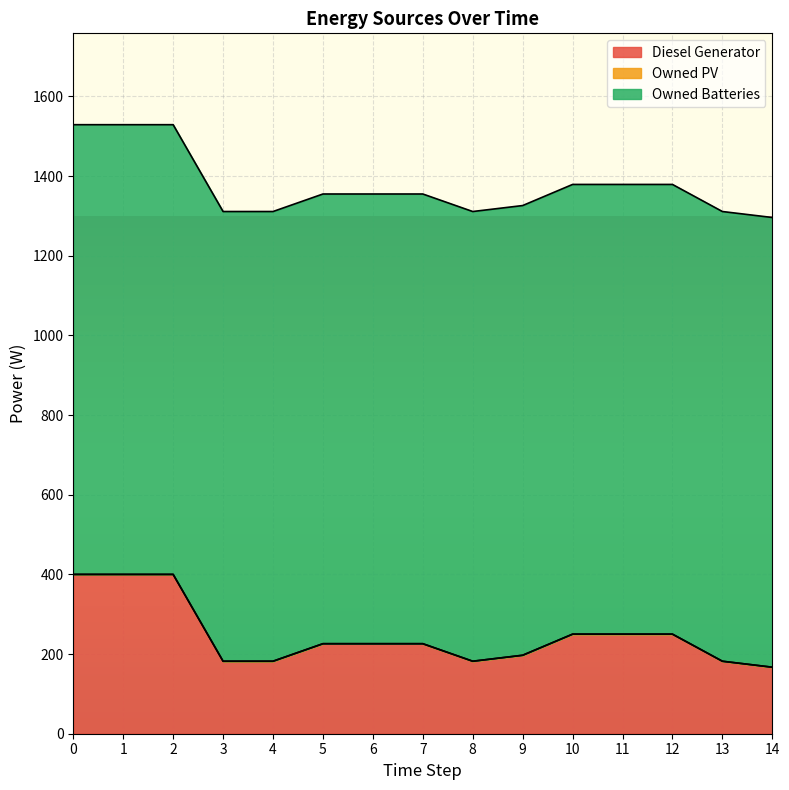

The Diesel Generator series shows 87.8 at 14. True or false?

False